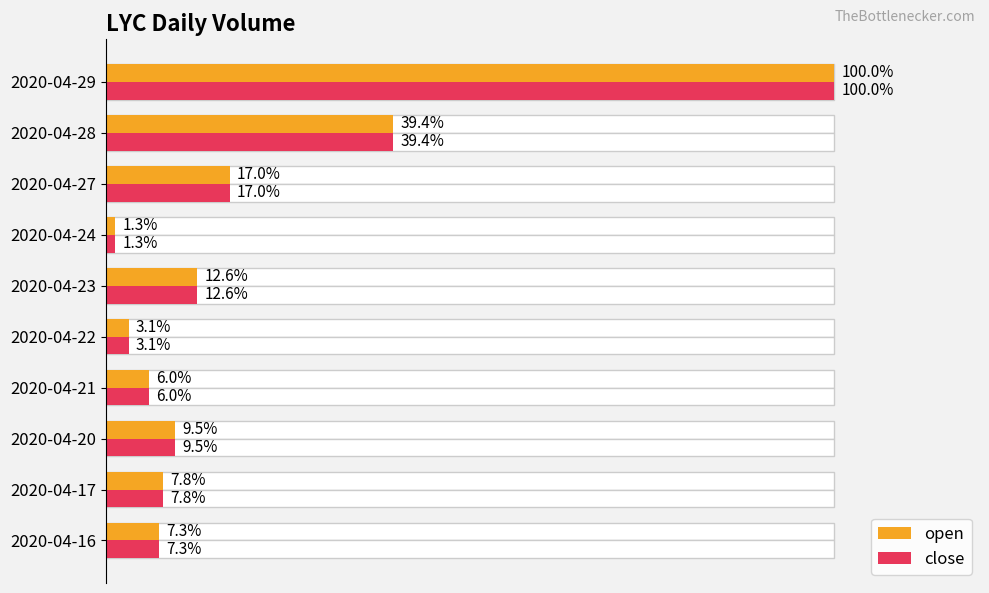

Between 2020-04-16 and 2020-04-17, which is larger?

2020-04-17